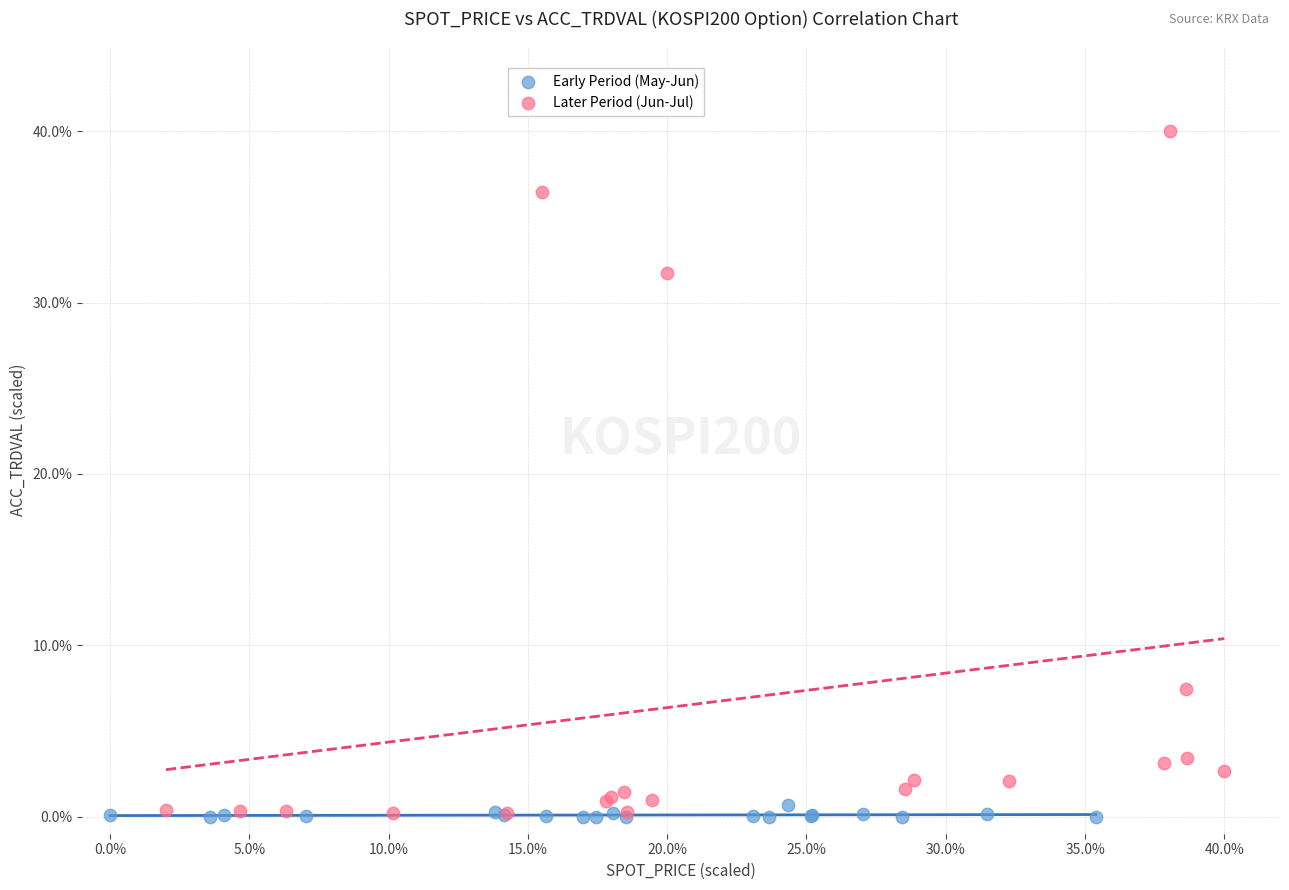

Which series reaches the maximum Y coordinate?

Later Period (Jun-Jul)